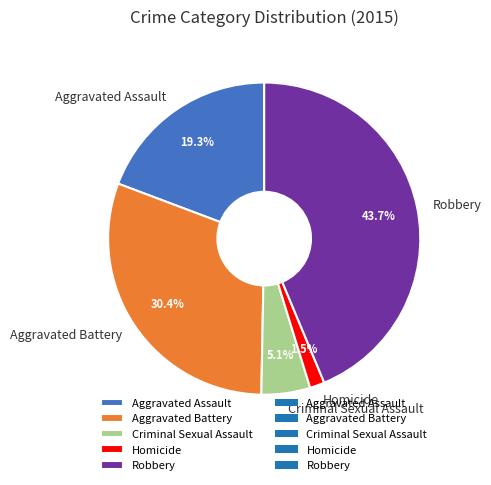

To the nearest percent, what is the combined percentage of Aggravated Assault and Criminal Sexual Assault?

24%